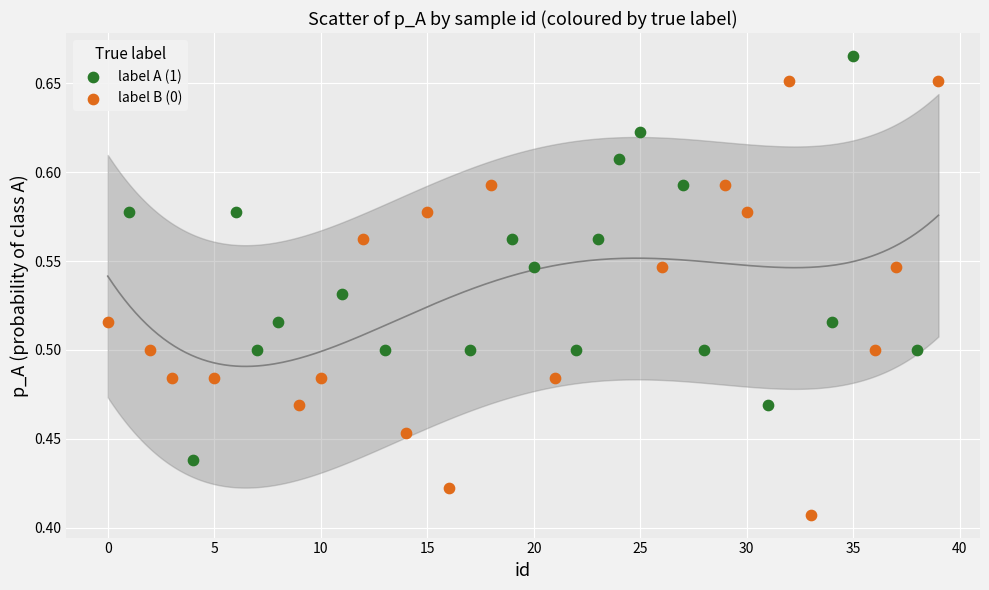

Which series contains the lowest Y value?

label B (0)